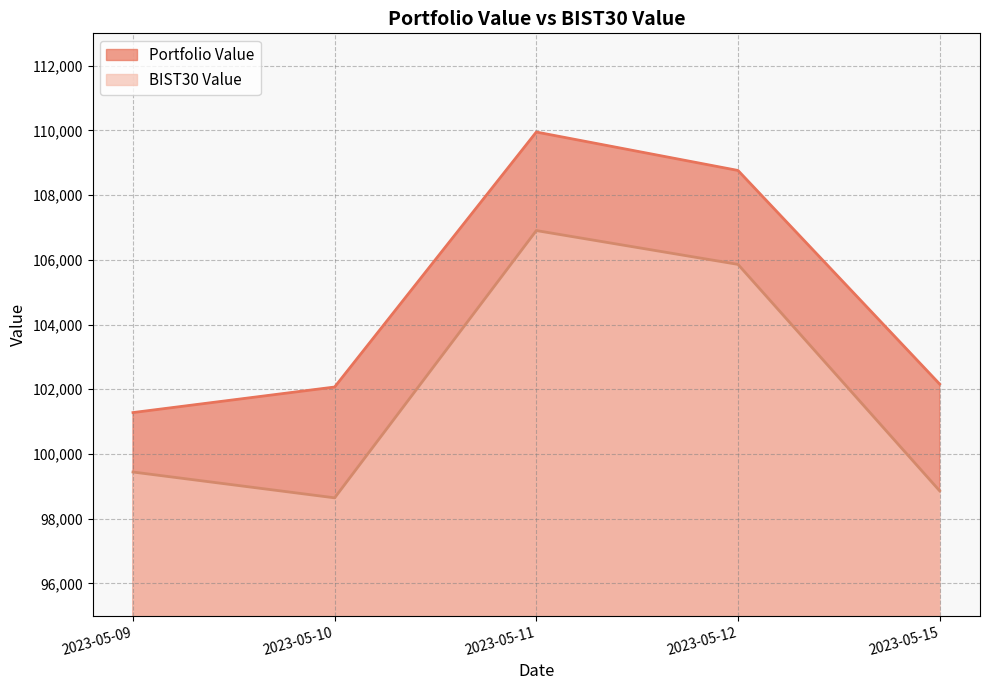

Rank the series by their maximum value, from highest to lowest.

Portfolio Value, BIST30 Value